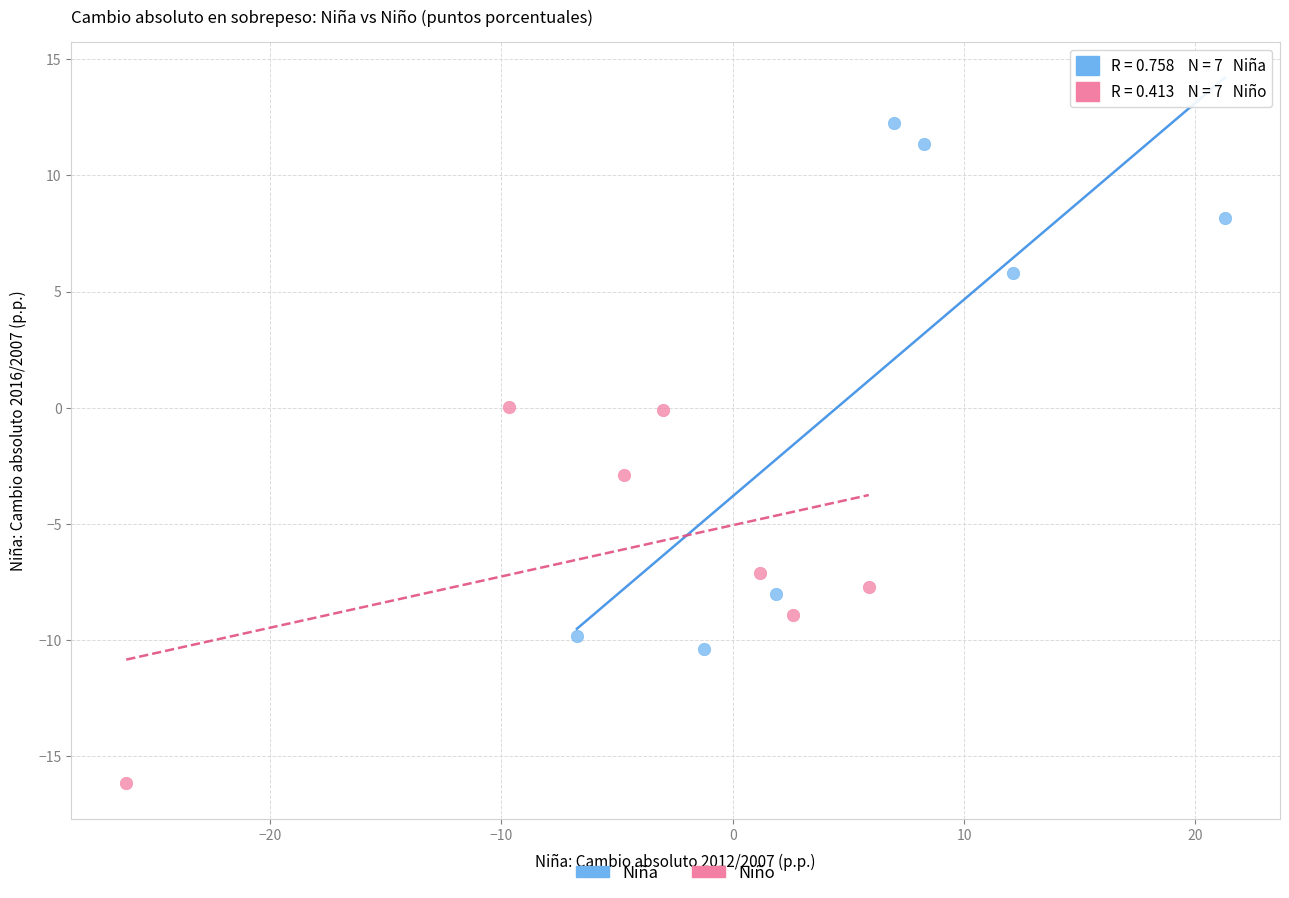

Which series contains the lowest Y value?

Niño